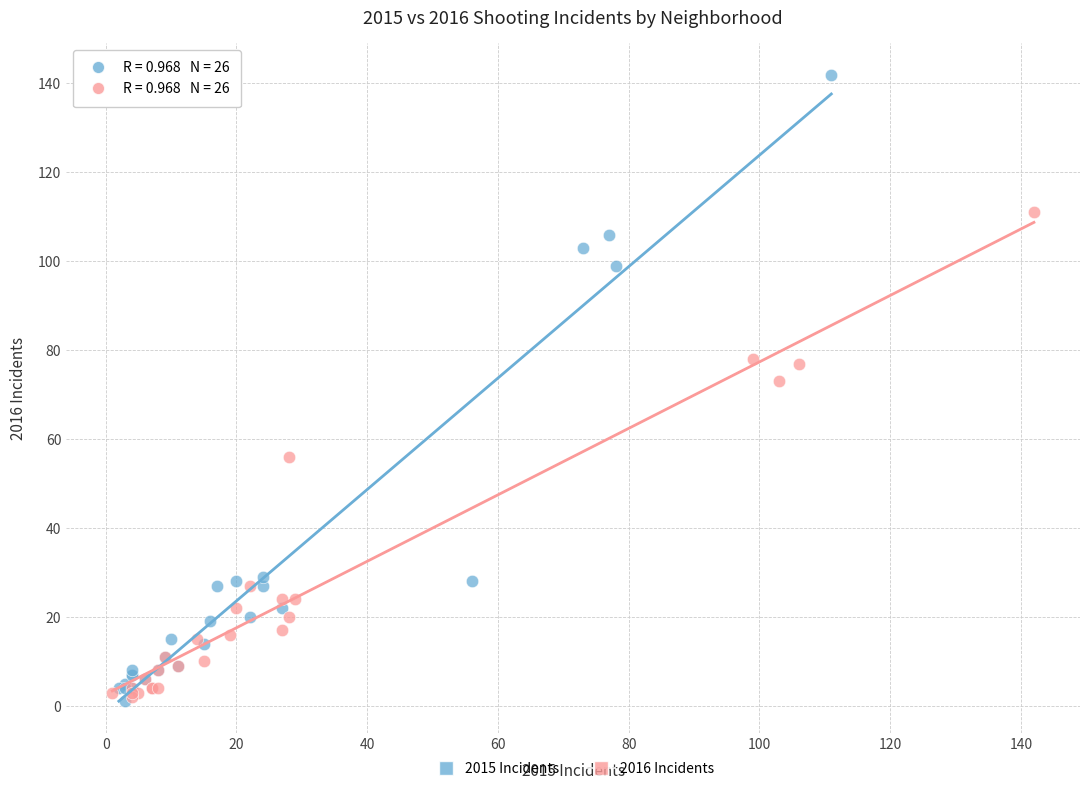

Which series has the widest spread of Y values?

2015 Incidents